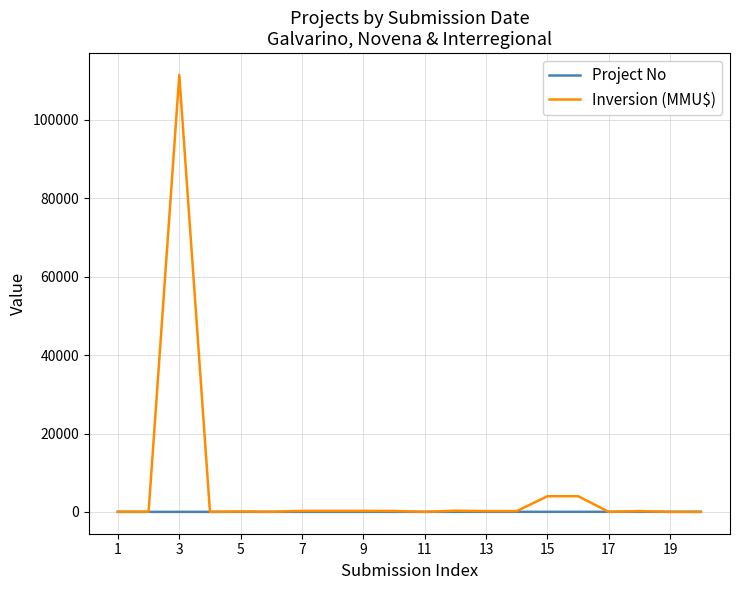

What is the maximum value shown in the chart?

111488